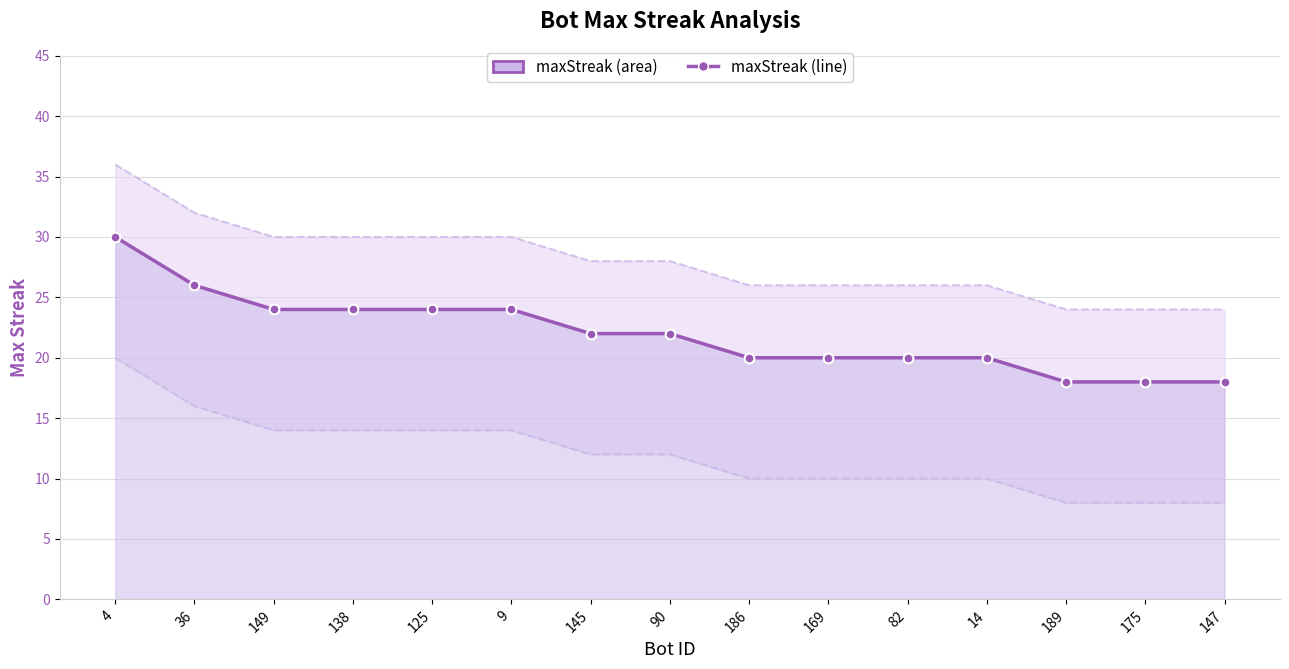

What is the average value of the Lower Bound series?

12